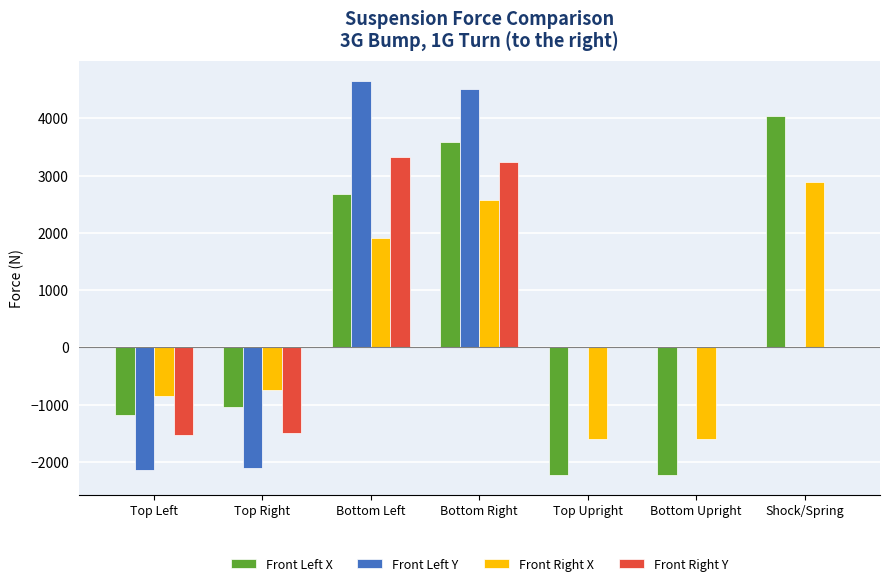

Between Top Left and Bottom Right, which series saw the biggest shift?

Front Left Y